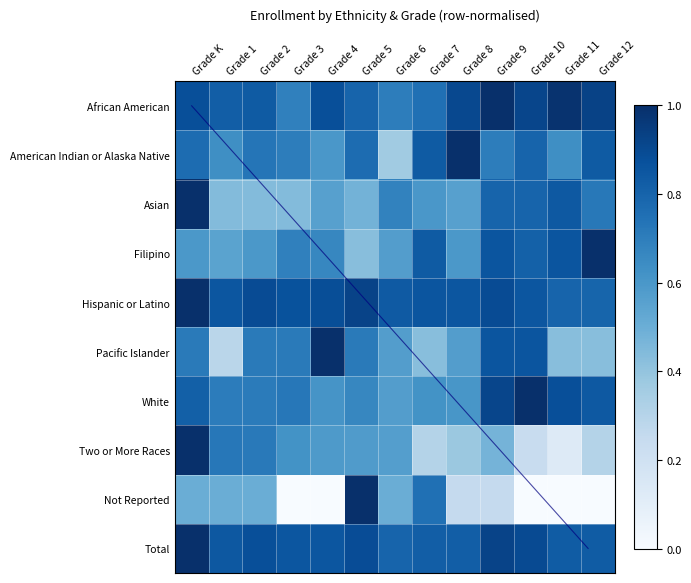

List the labels in order of Not Reported value, smallest first.

Grade 3, Grade 4, Grade 10, Grade 11, Grade 12, Grade 8, Grade 9, Grade K, Grade 1, Grade 2, Grade 6, Grade 7, Grade 5